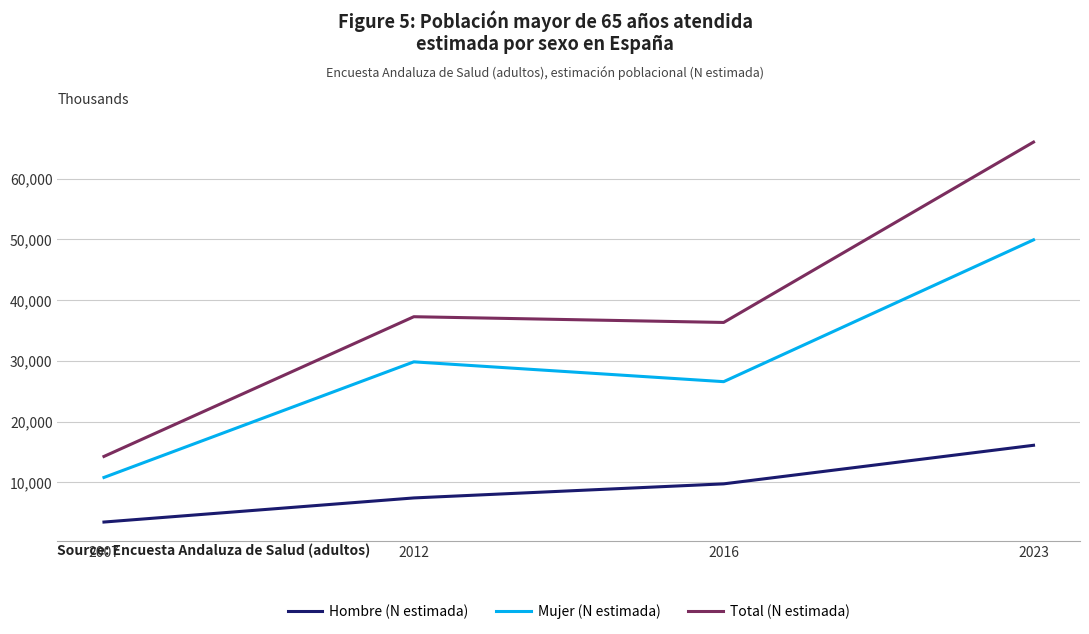

How many distinct data groups are displayed?

3